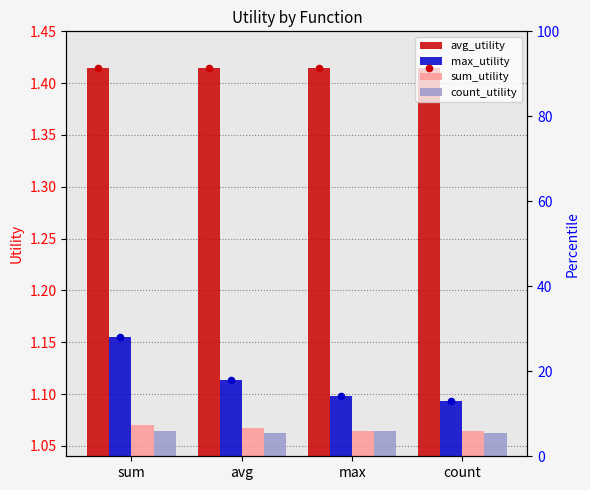

Which series reaches the maximum Y coordinate?

avg_utility %rank